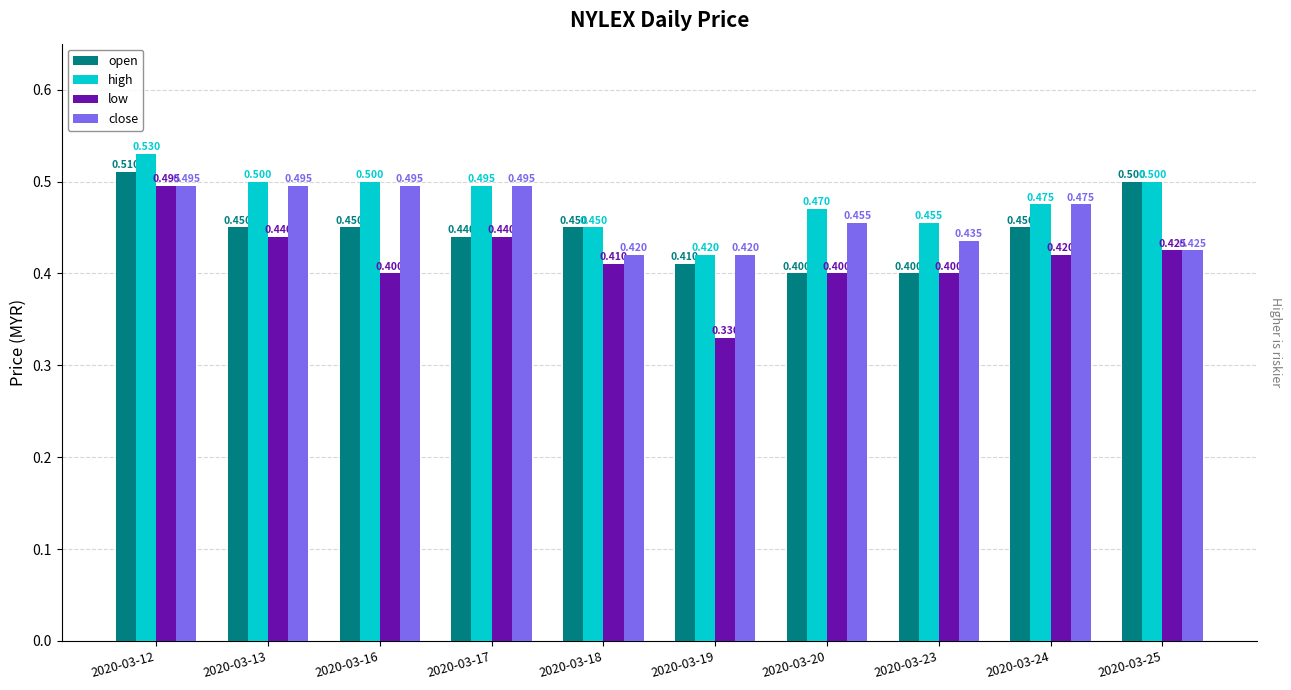

How many groups of bars are there?

10